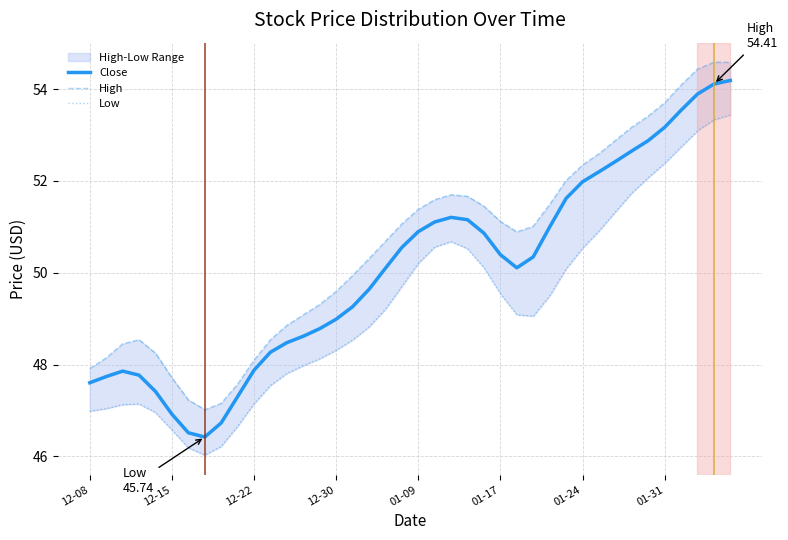

True or false: Close and High cross at least once.

False